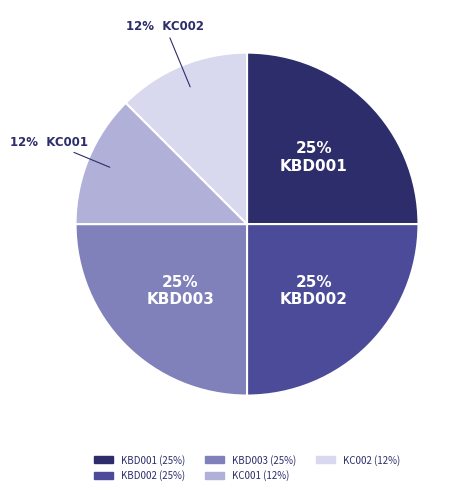

To the nearest percent, what is the average slice percentage?

20%